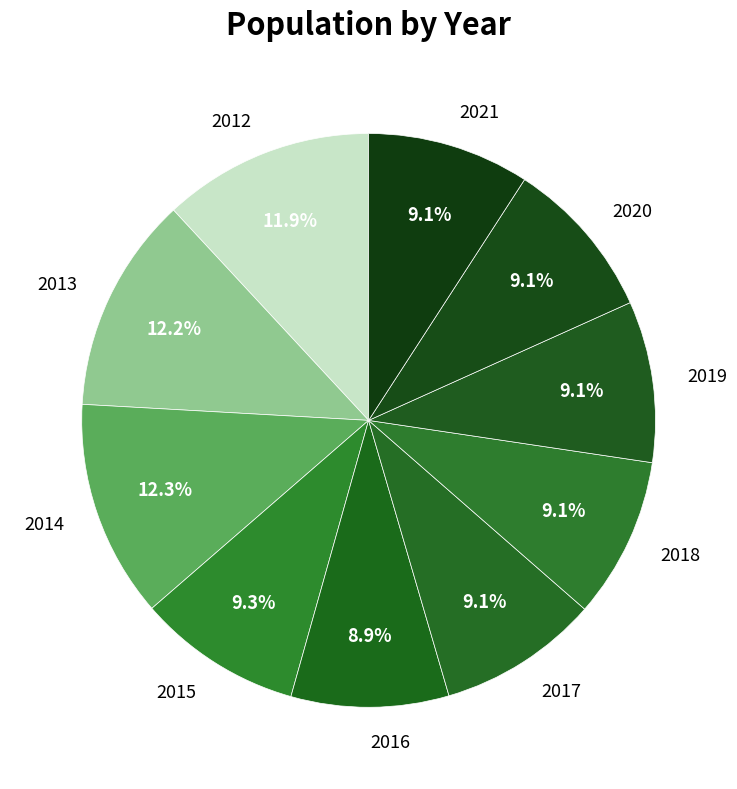

How many segments does this pie chart have?

10